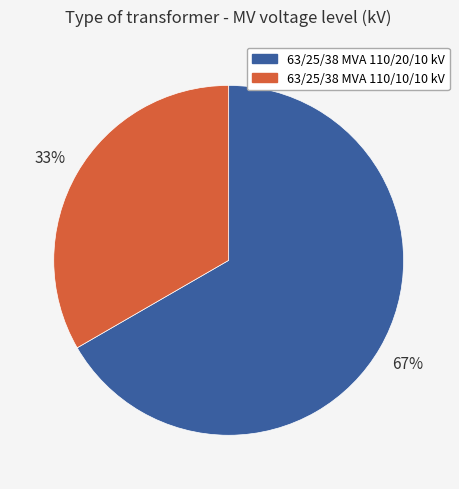

Is there any slice that represents more than half of the pie?

Yes